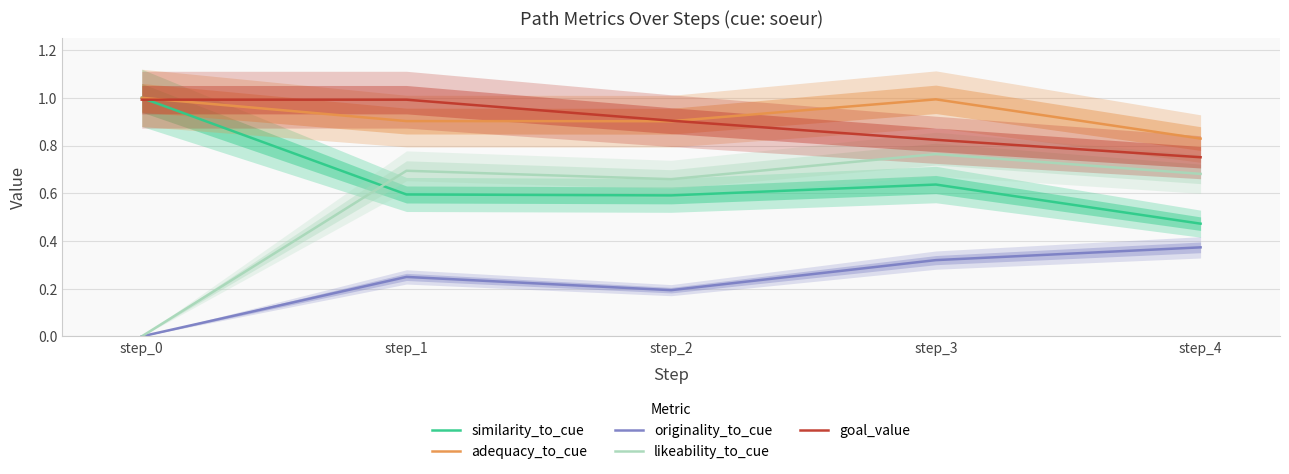

True or false: goal_value has more than 0 interior local peaks.

False